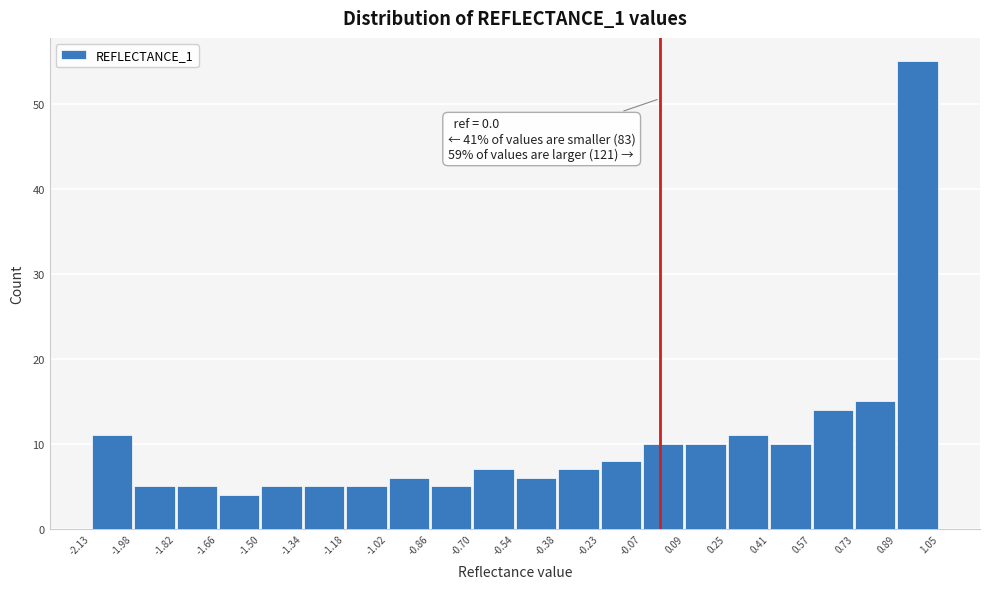

Over which range of the x-axis is the bar tallest?

0.89 to 1.05